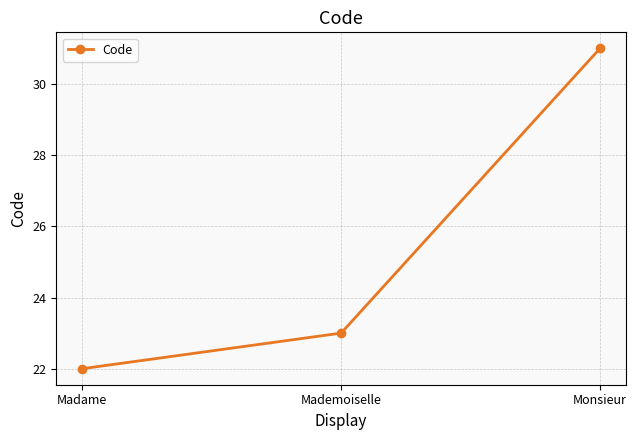

What is the label of the 1st point from the right?

Monsieur